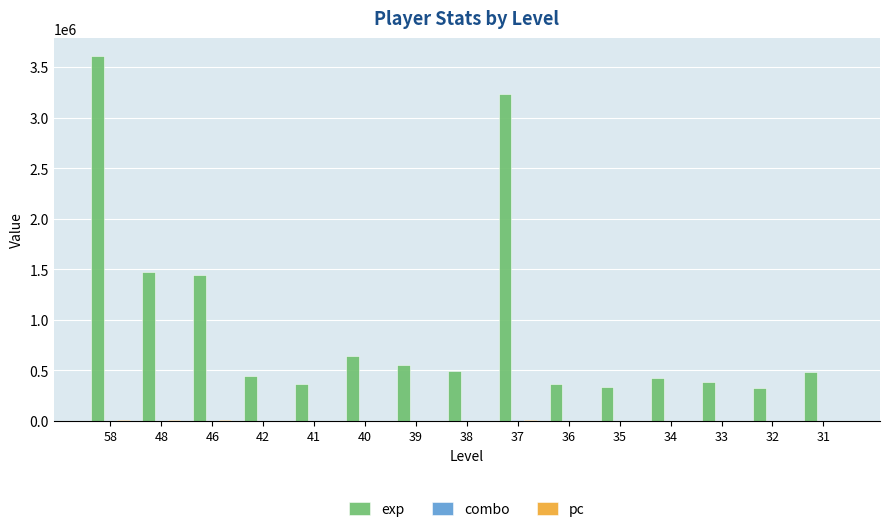

Count the number of categories in the chart.

15